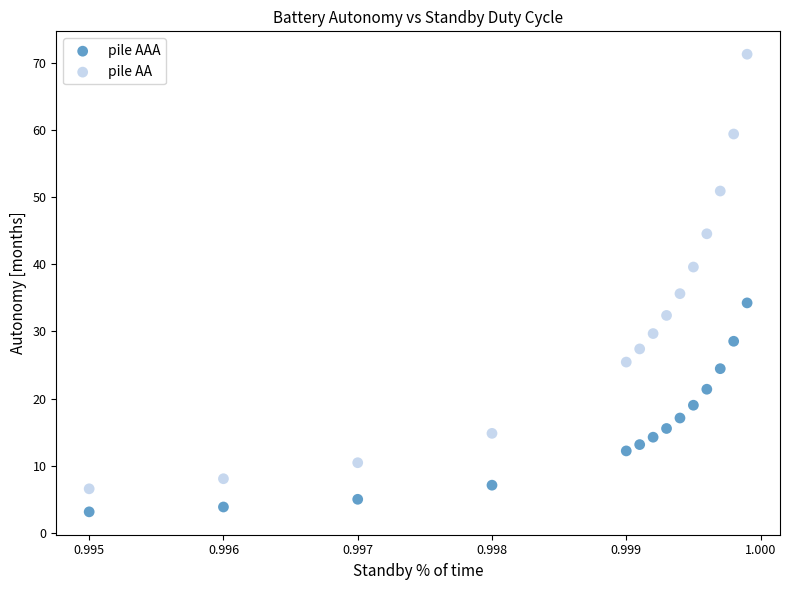

In the pile AA series, what Y value is closest to 38?

39.6